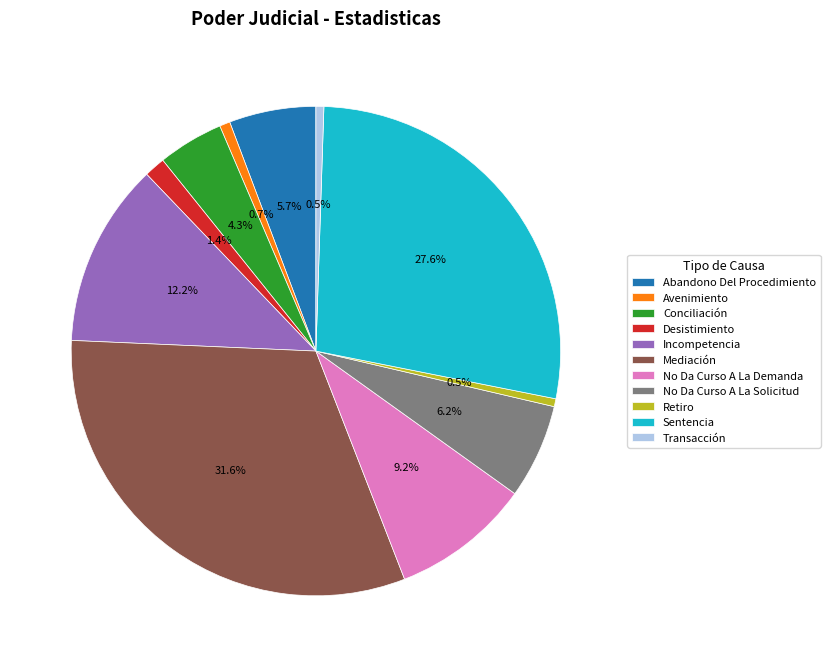

Combined, what portion of the pie is Abandono Del Procedimiento and Sentencia?

33.3%